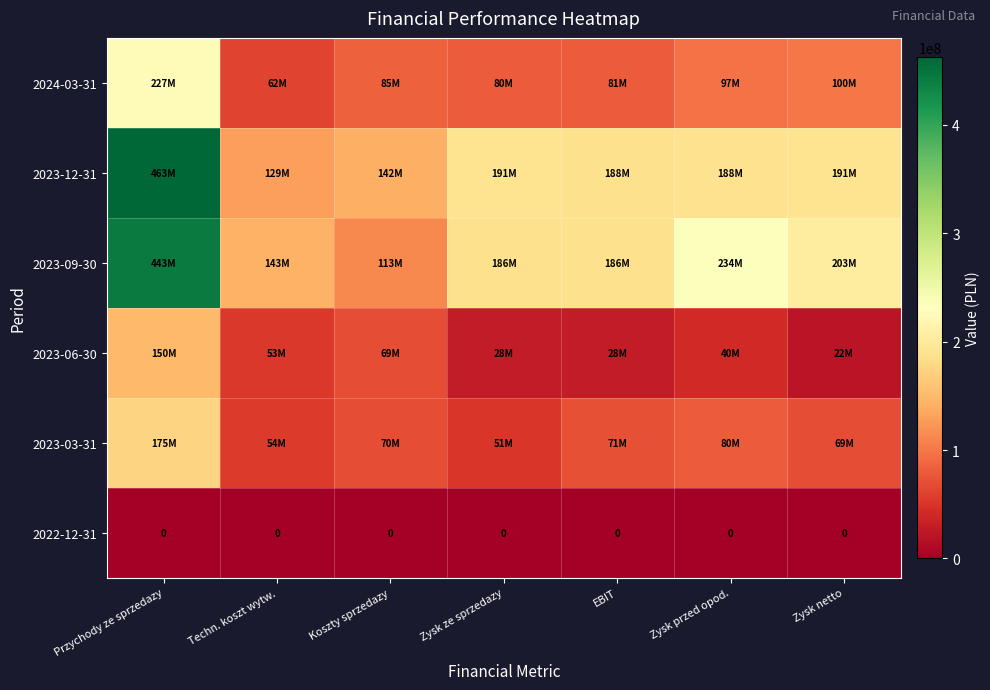

At which label does 2022-12-31 reach its minimum?

Przychody ze sprzedazy